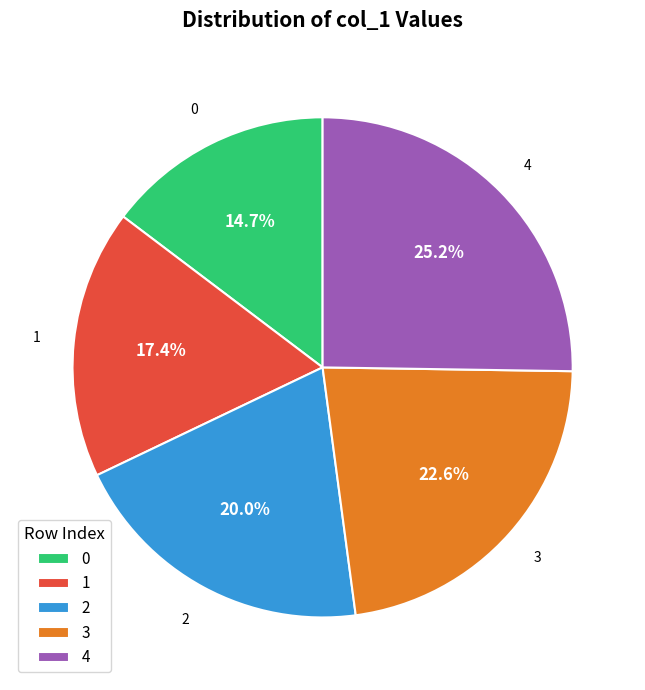

Which has a higher value, 0 or 3?

3